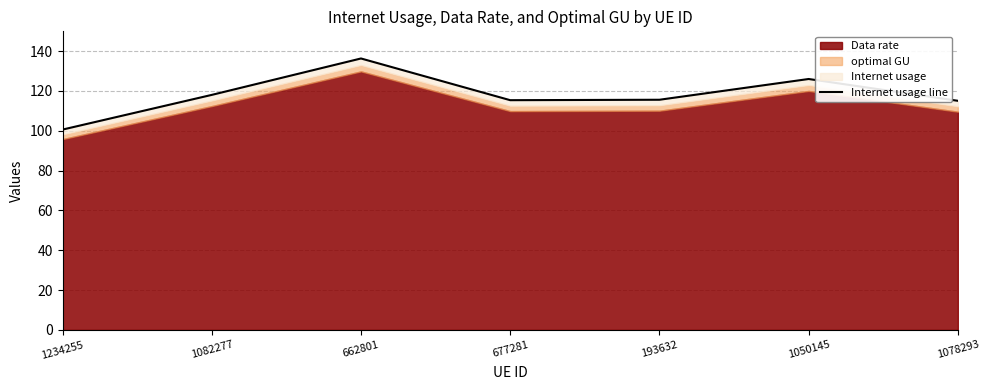

List the labels in order of value, smallest first.

1234255, 1078293, 677281, 193632, 1082277, 1050145, 662801